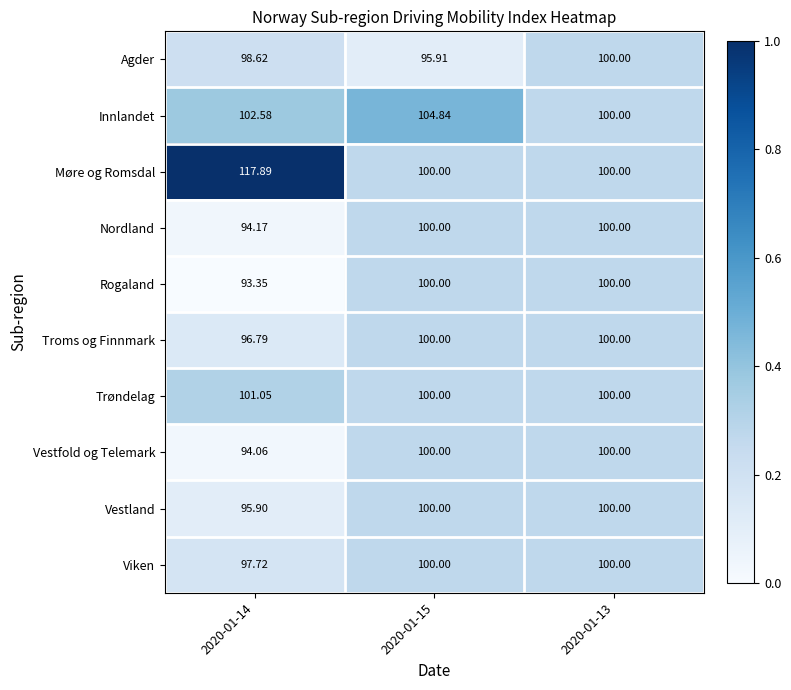

Which series has the widest spread of values?

Møre og Romsdal